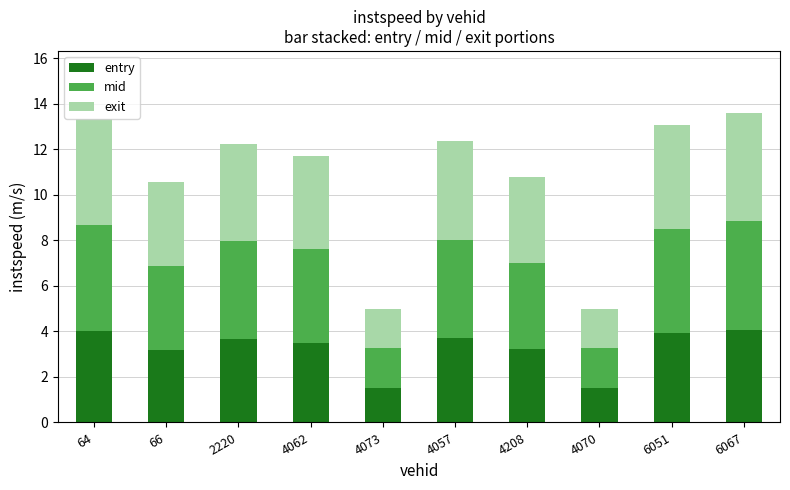

What is the total value across all series at 4208?

10.8